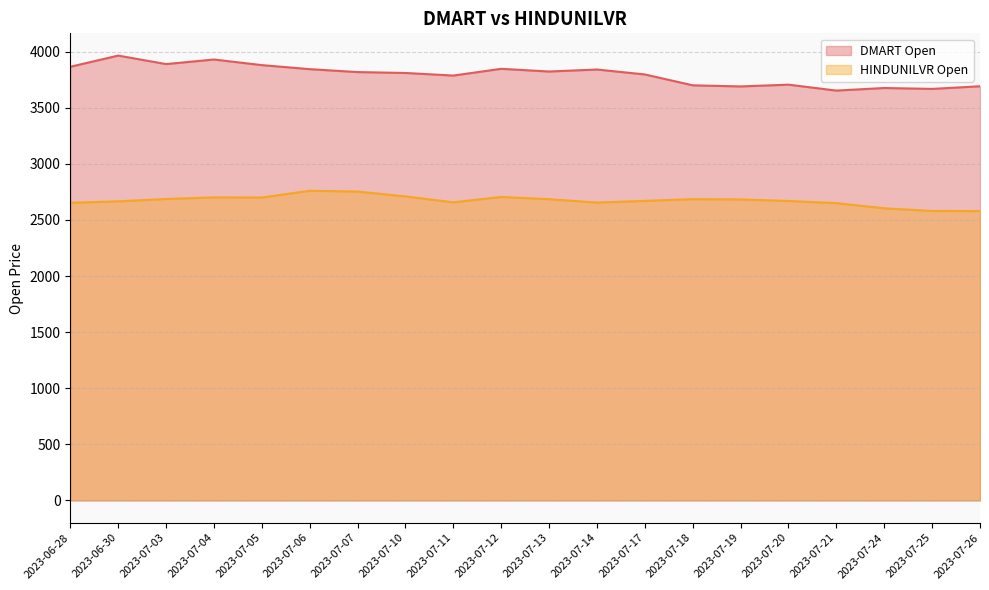

Where is DMART Open nearest to the value 3809?

2023-07-10